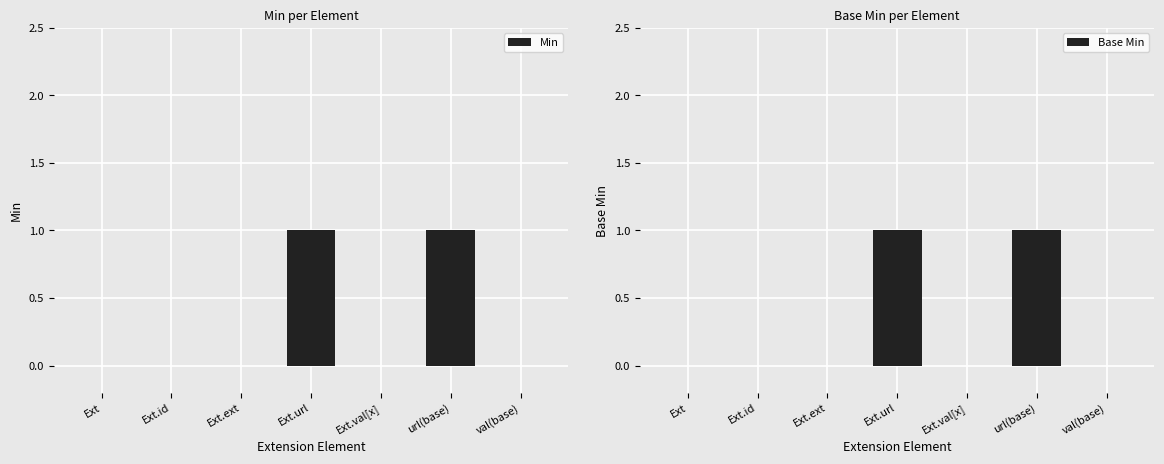

Which has a higher value, Ext.url or url(base)?

Ext.url